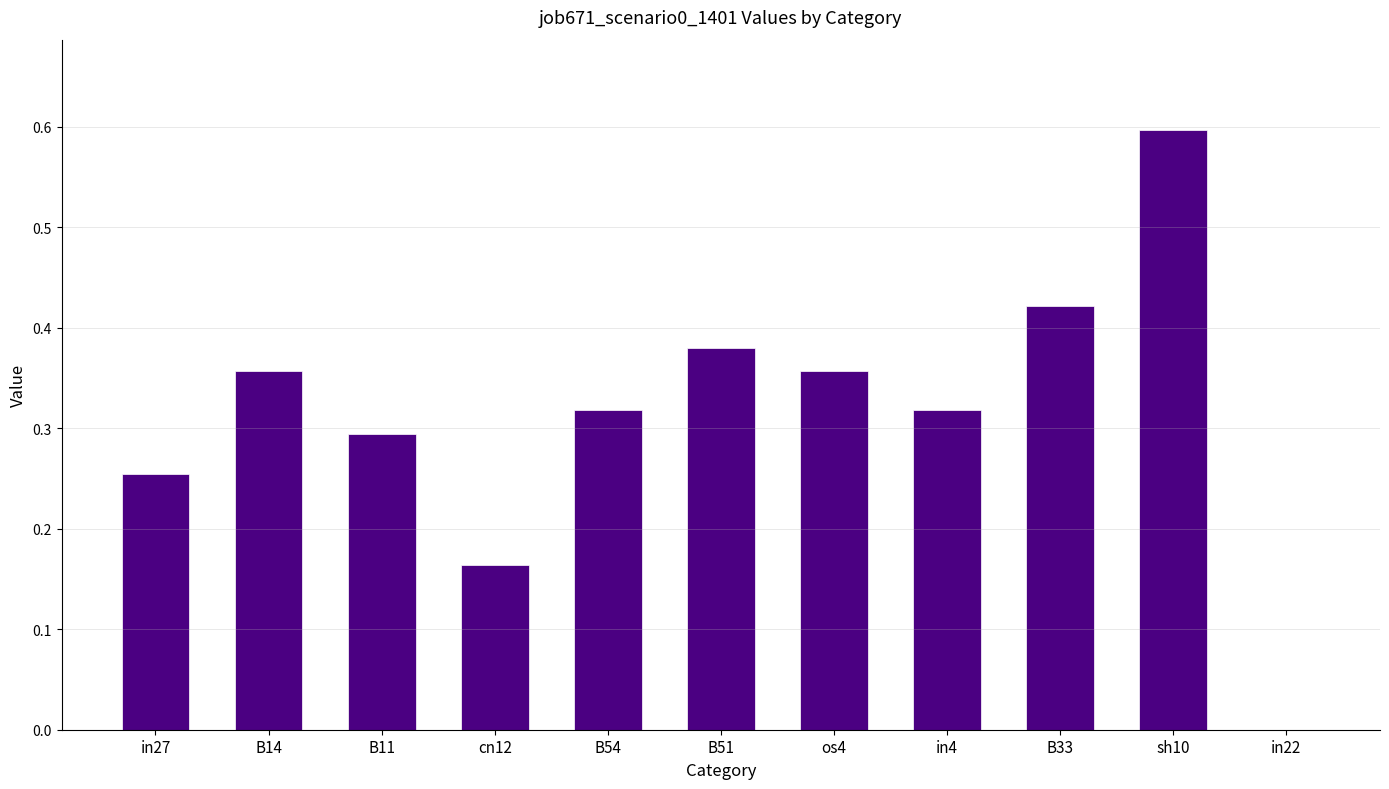

How many distinct data groups are displayed?

1